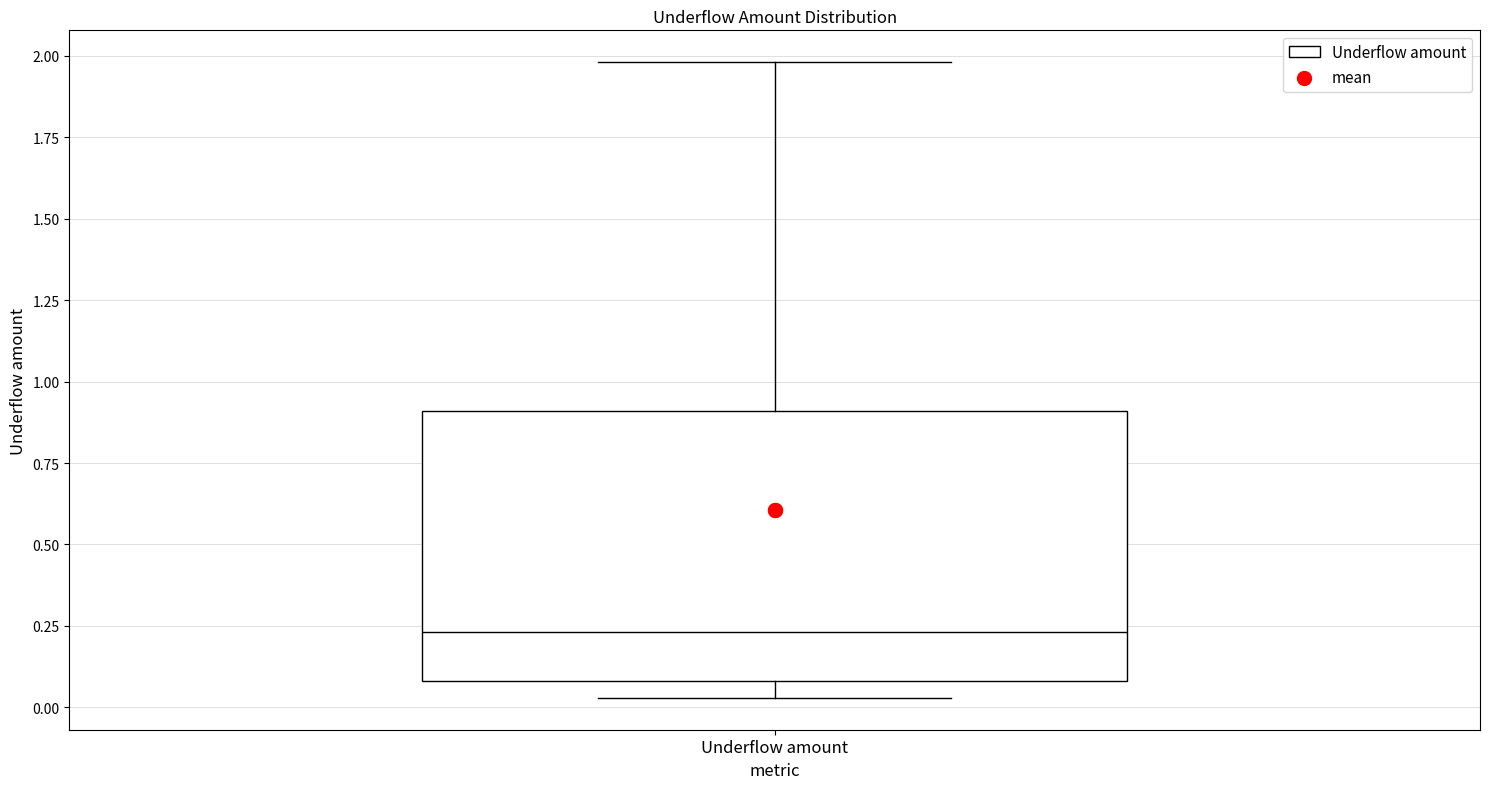

Where is the upper edge of the box for Underflow amount on the y-axis? The values are not printed on the chart, so give them approximately, as read against the axis.

0.90